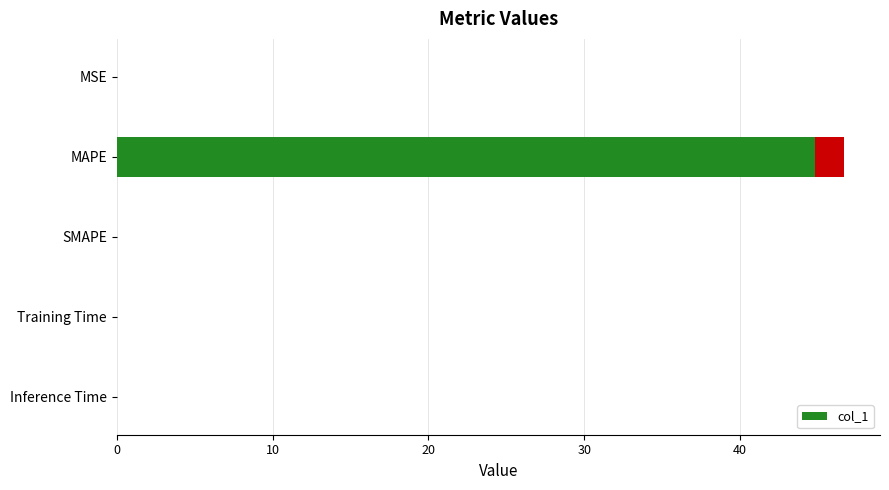

True or false: the data shows -32.4 at SMAPE.

False